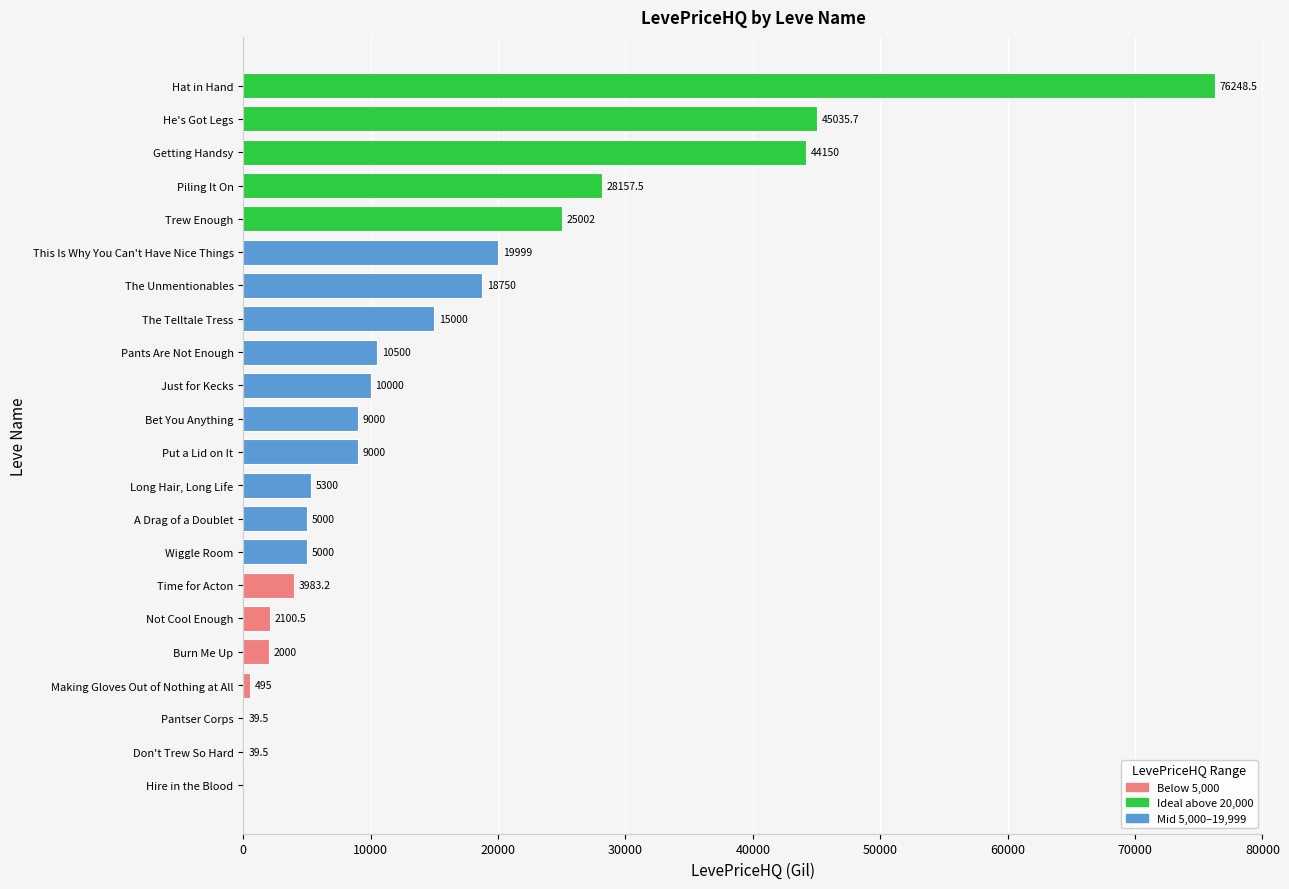

True or false: the data shows 12170.4 at He's Got Legs.

False